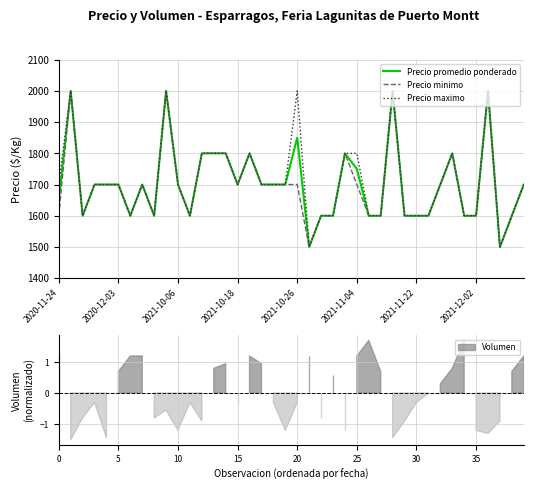

What is the total value across all series at 29?

4800